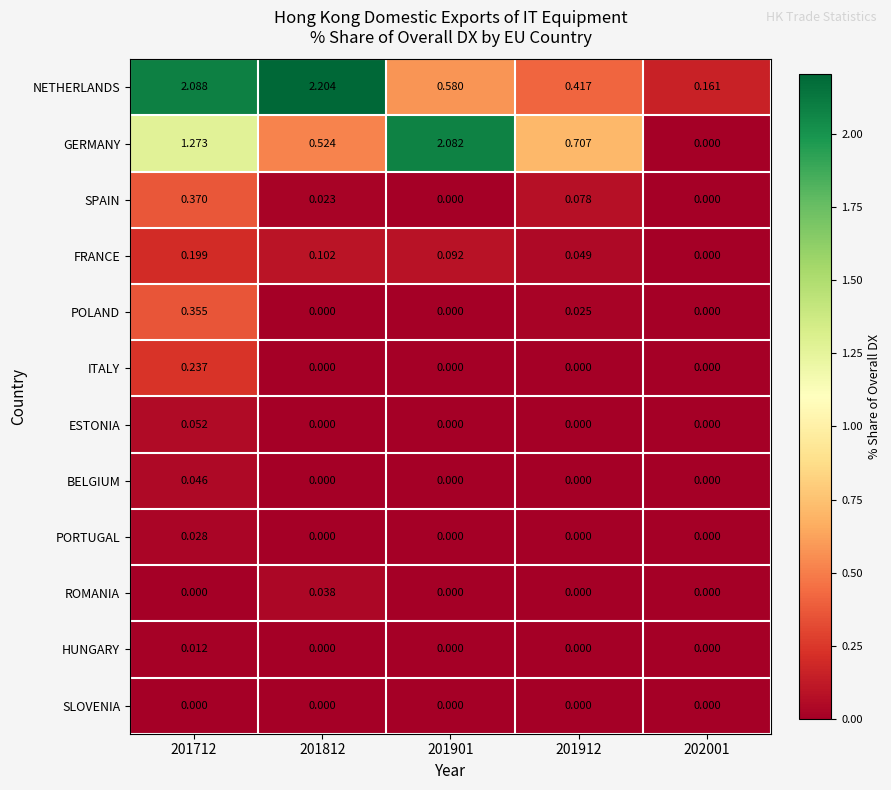

List the series in order of their peak value, highest first.

NETHERLANDS, GERMANY, SPAIN, POLAND, ITALY, FRANCE, ESTONIA, BELGIUM, ROMANIA, PORTUGAL, HUNGARY, SLOVENIA